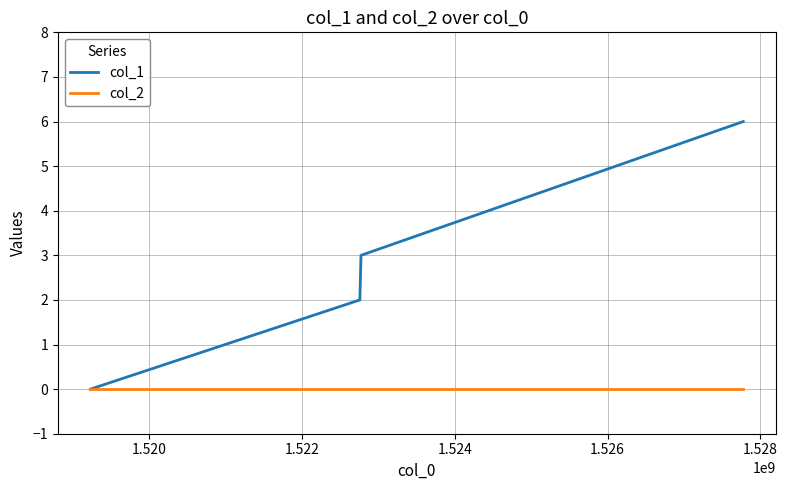

True or false: col_1 has more than 0 interior local peaks.

False